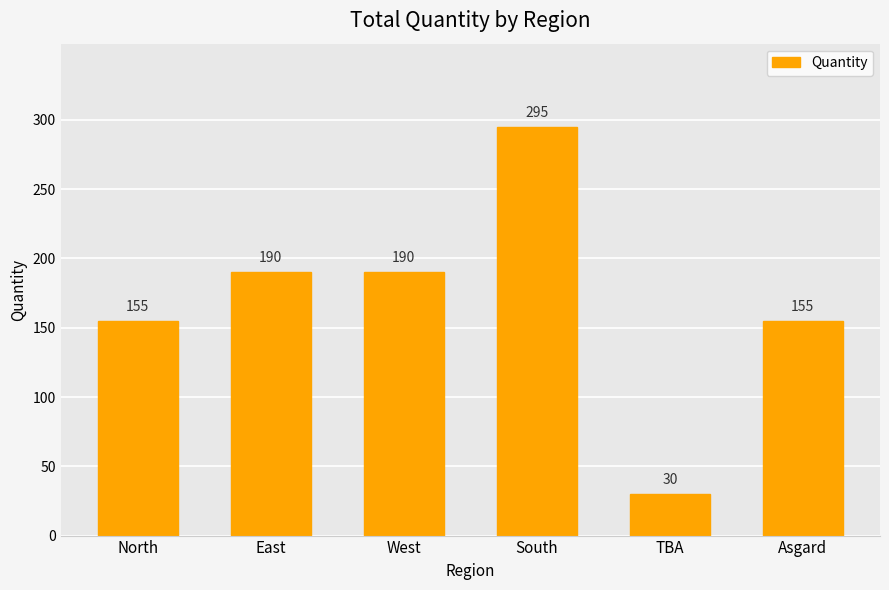

What is the label of the 2nd bar from the left?

East